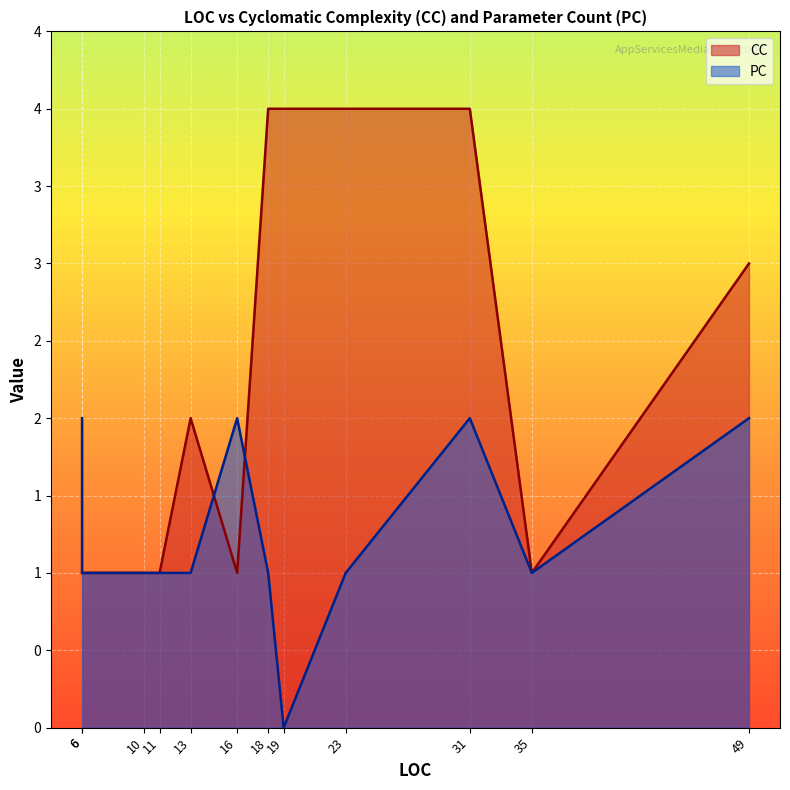

Count the PC values in the range 1 to 2.

11